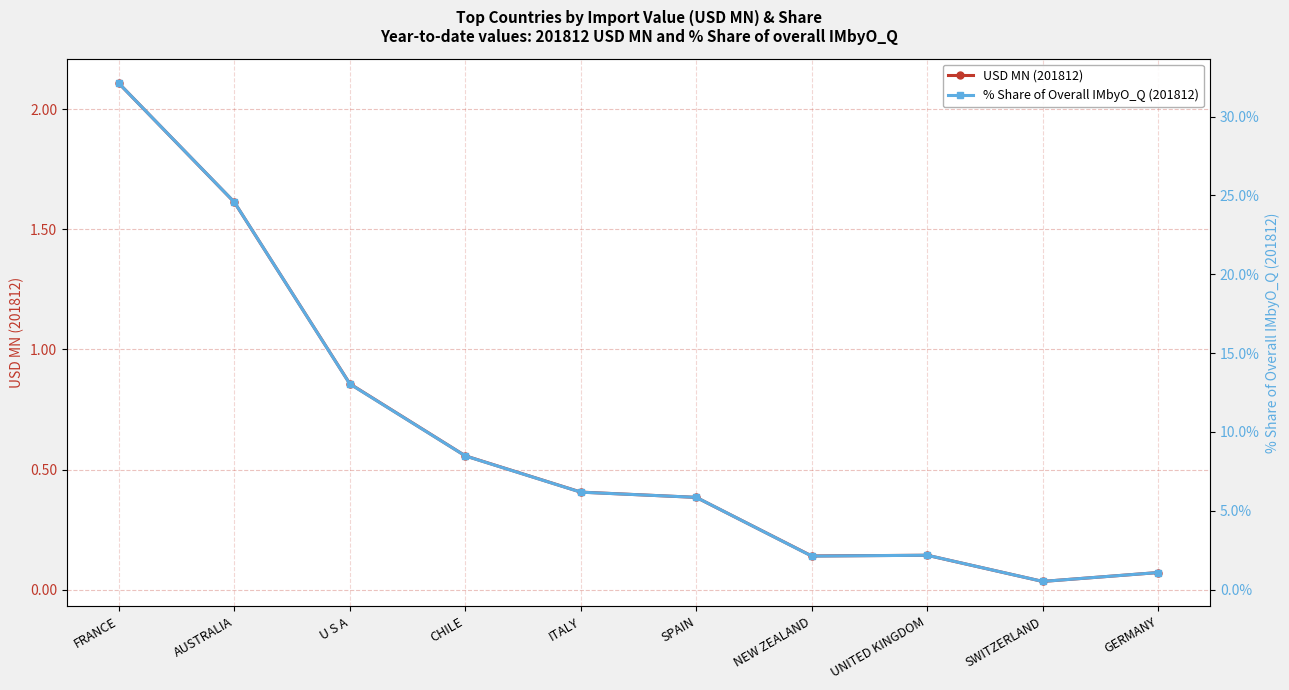

What is the sum of all USD MN (201812) values?

6.3